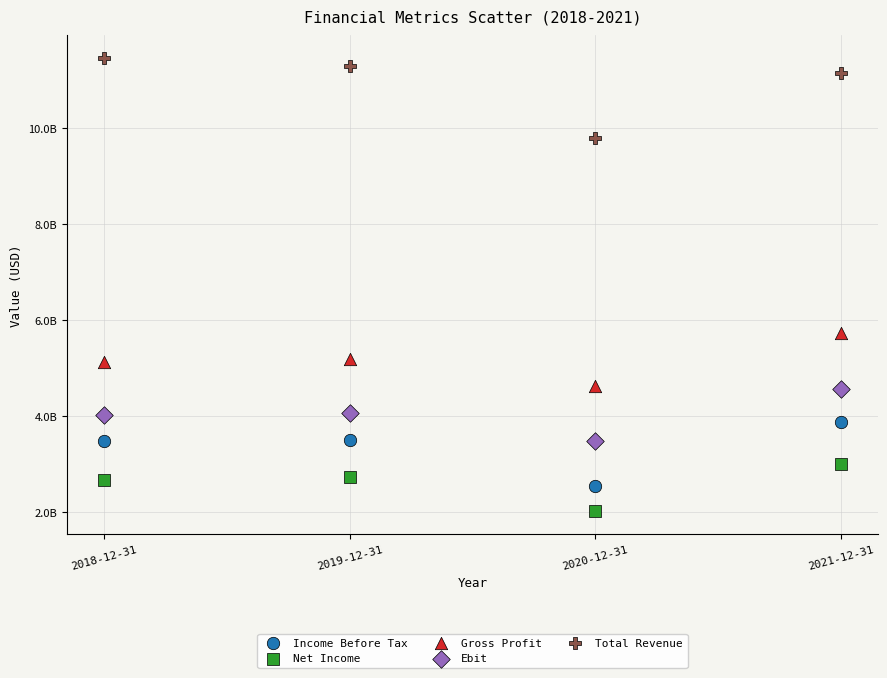

What are all the series names shown in the legend?

Income Before Tax, Net Income, Gross Profit, Ebit, Total Revenue